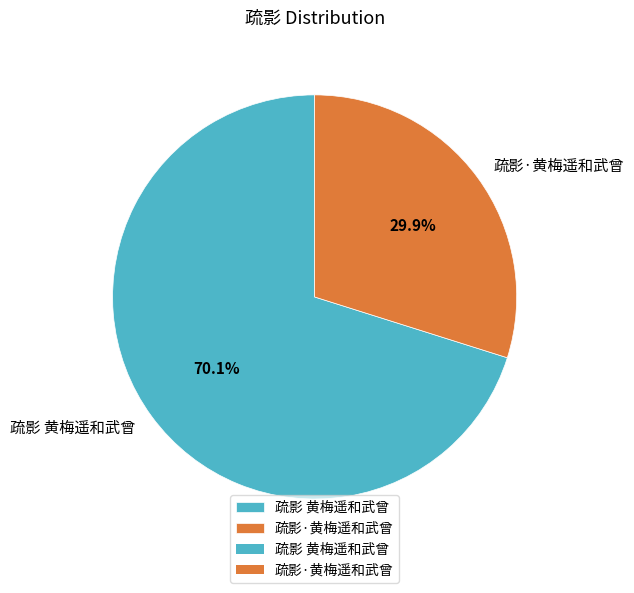

The 疏影·黄梅遥和武曾 slice represents 35% of the pie. True or false?

False